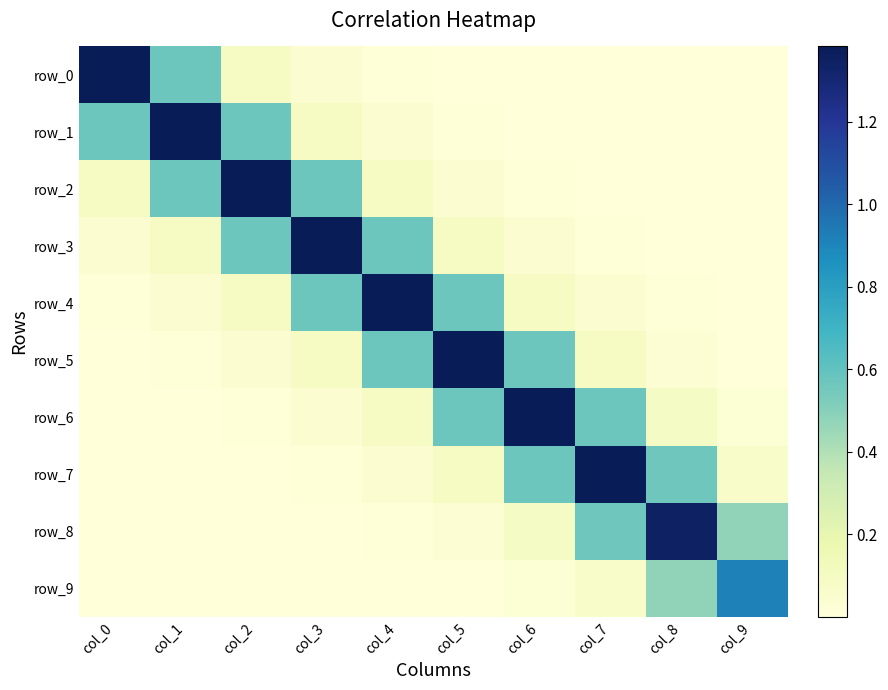

The value of row_6 at col_5 is 1.0. True or false?

False